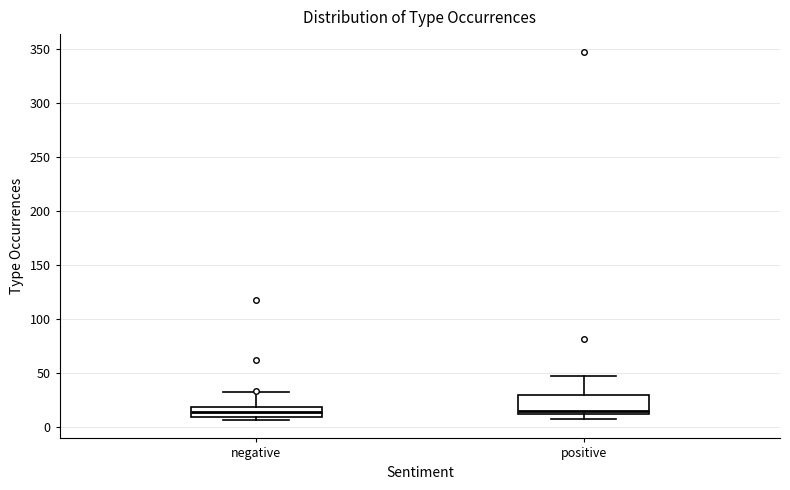

Reading left to right, transcribe this box plot: for each box, give where its median line is, the range the box spans, and where its two whiskers end, as read against the y-axis. The values are not printed on the chart, so give them approximately, as read against the axis.

negative: median 15, box 10 to 20, whiskers 5 to 30
positive: median 15, box 10 to 30, whiskers 5 to 45